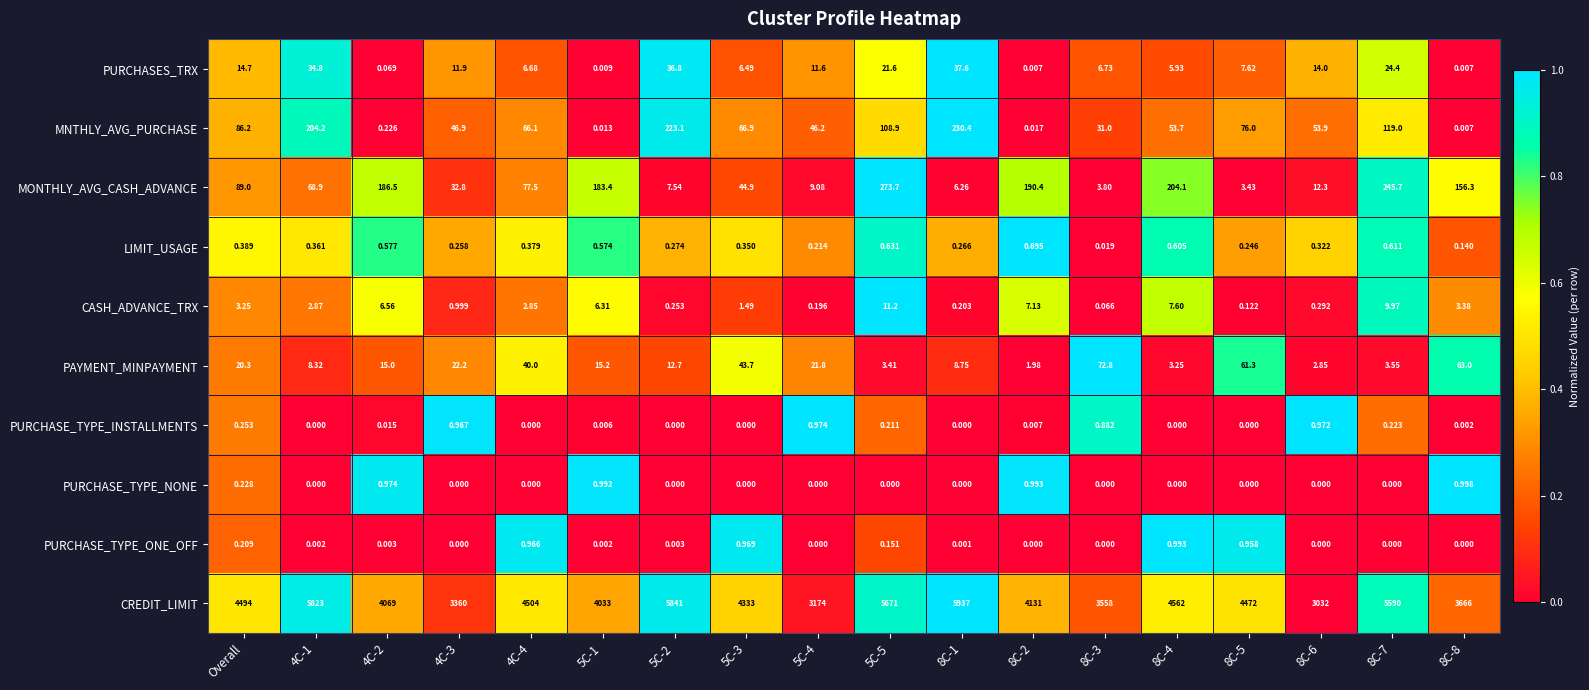

Which label corresponds to the largest value in the chart?

8C-1